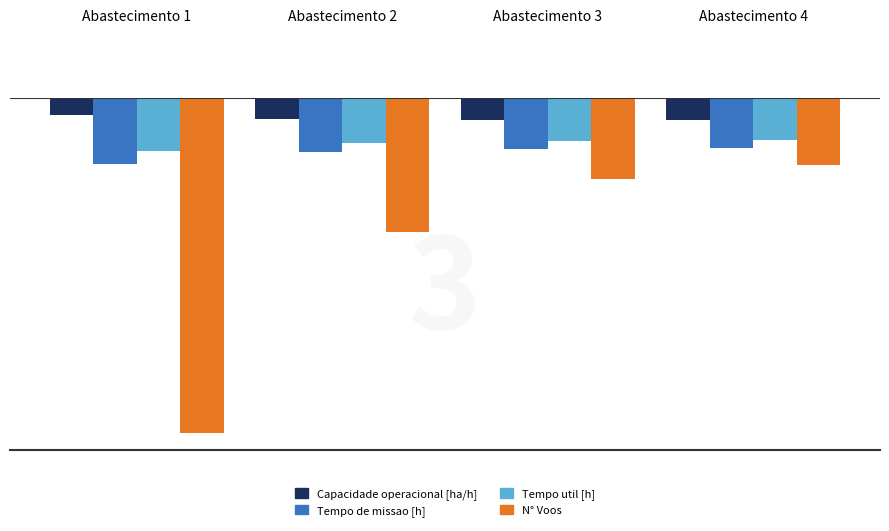

Is the value of Capacidade operacional [ha/h] at Abastecimento 3 greater than the value of N° Voos at Abastecimento 4?

Yes